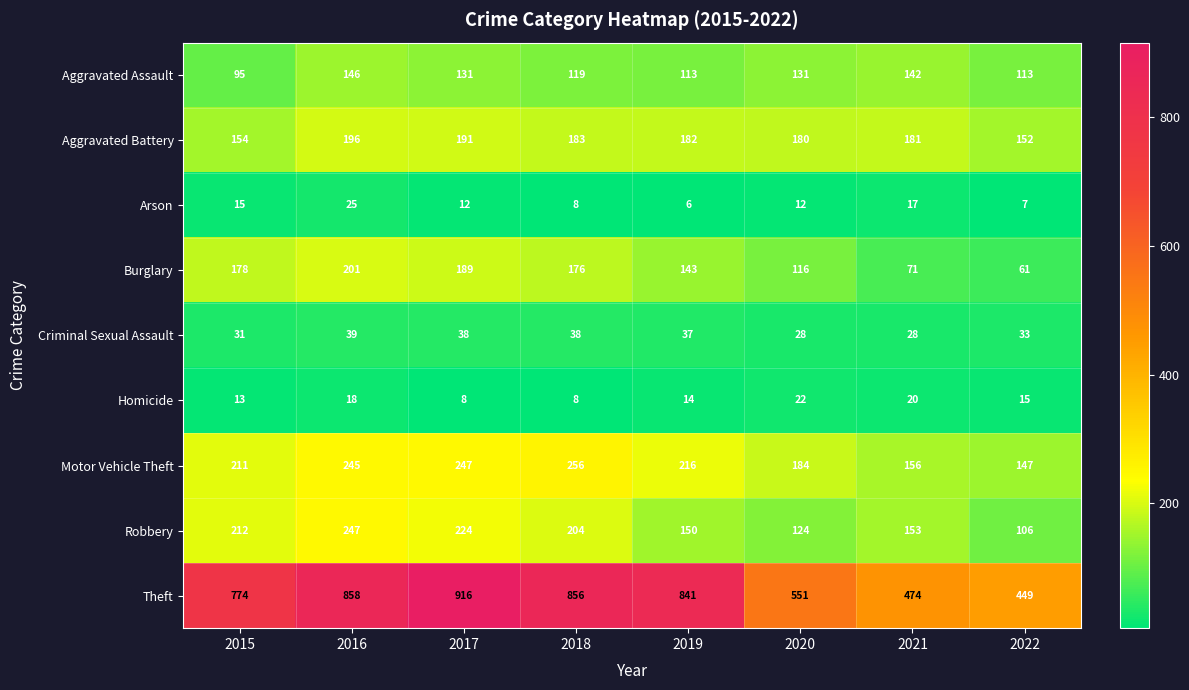

True or false: Burglary has a value of 40 at 2020.

False